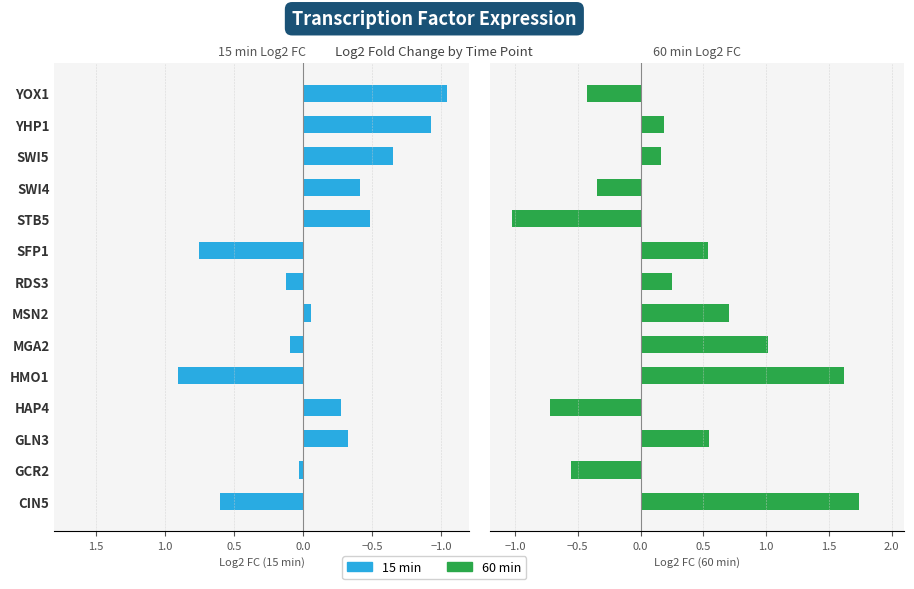

What are all the series names shown in the legend?

15 min, 60 min